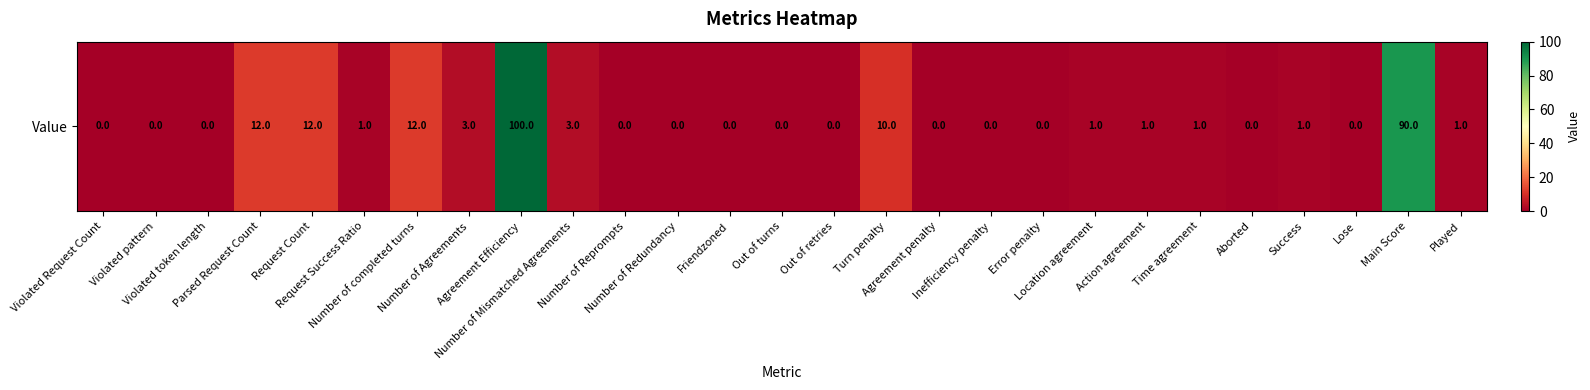

At which label does the data first exceed 1?

Parsed Request Count